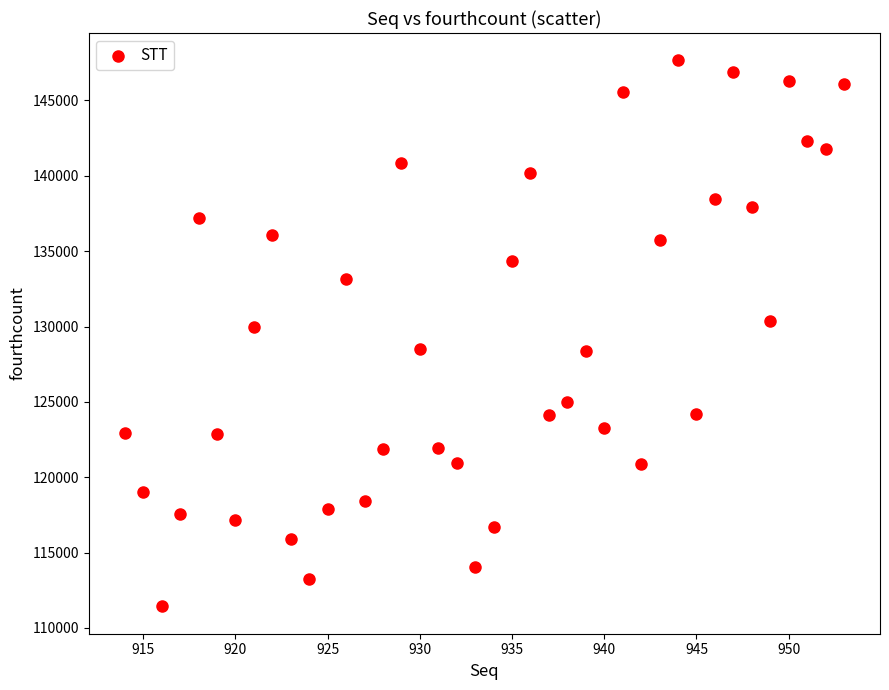

What is the range of Y values (max minus min)?

36239